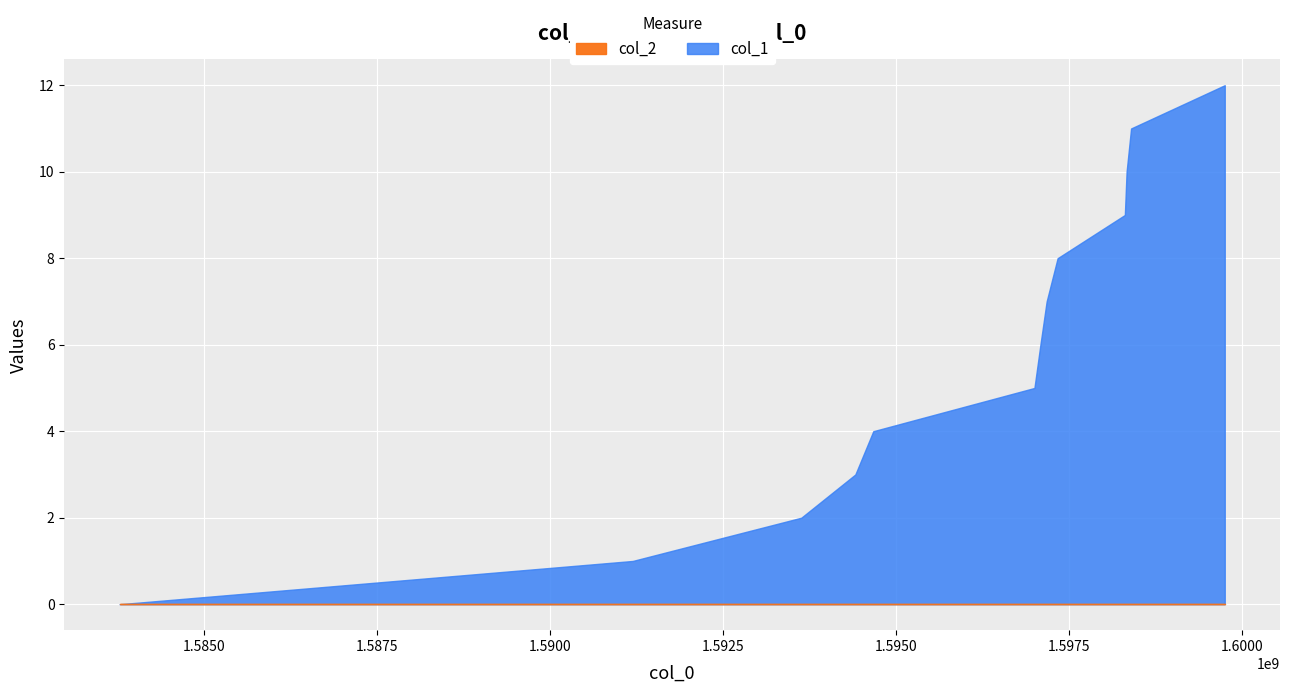

Which series has the largest range (max minus min)?

col_1